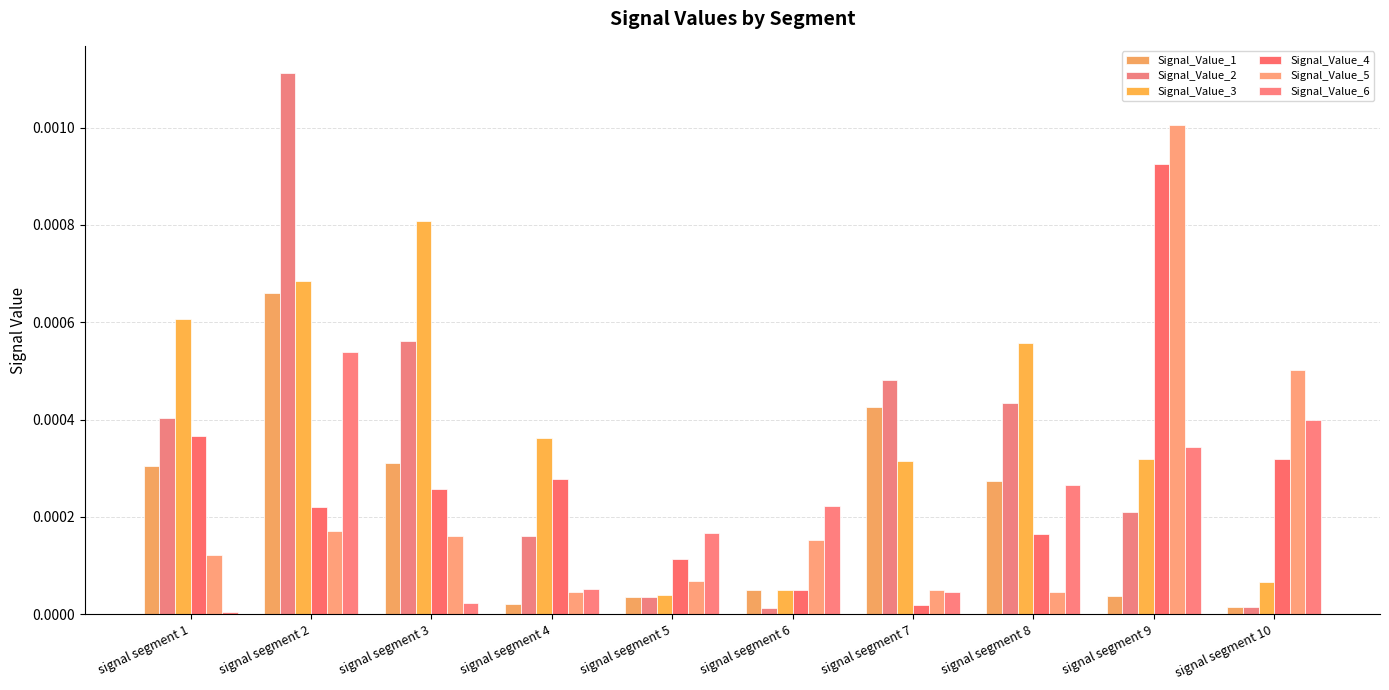

True or false: Signal_Value_4 has a value of 0.0 at signal segment 2.

True